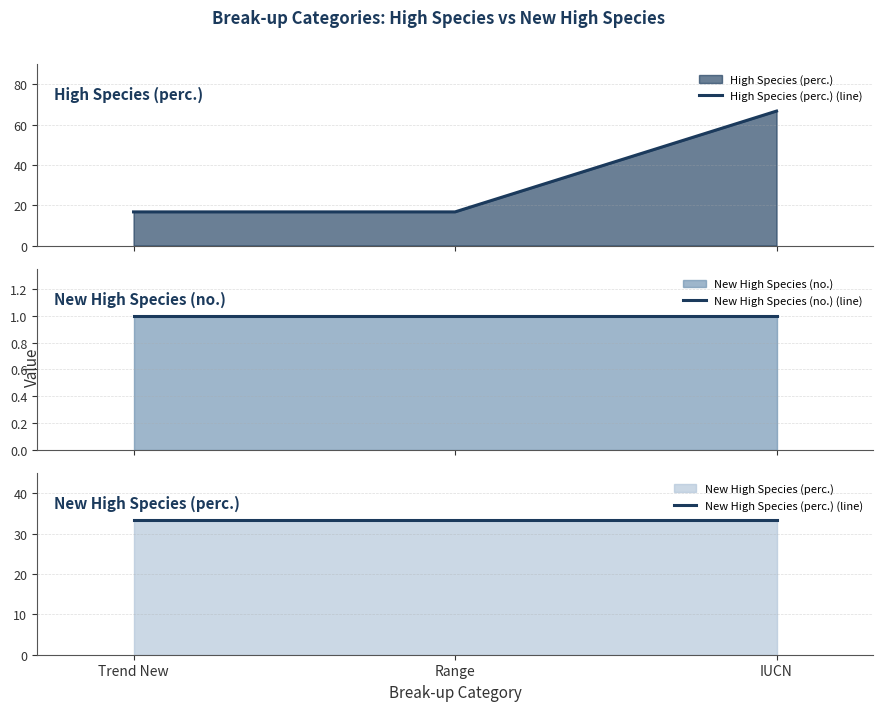

How many lines are shown in the chart?

3